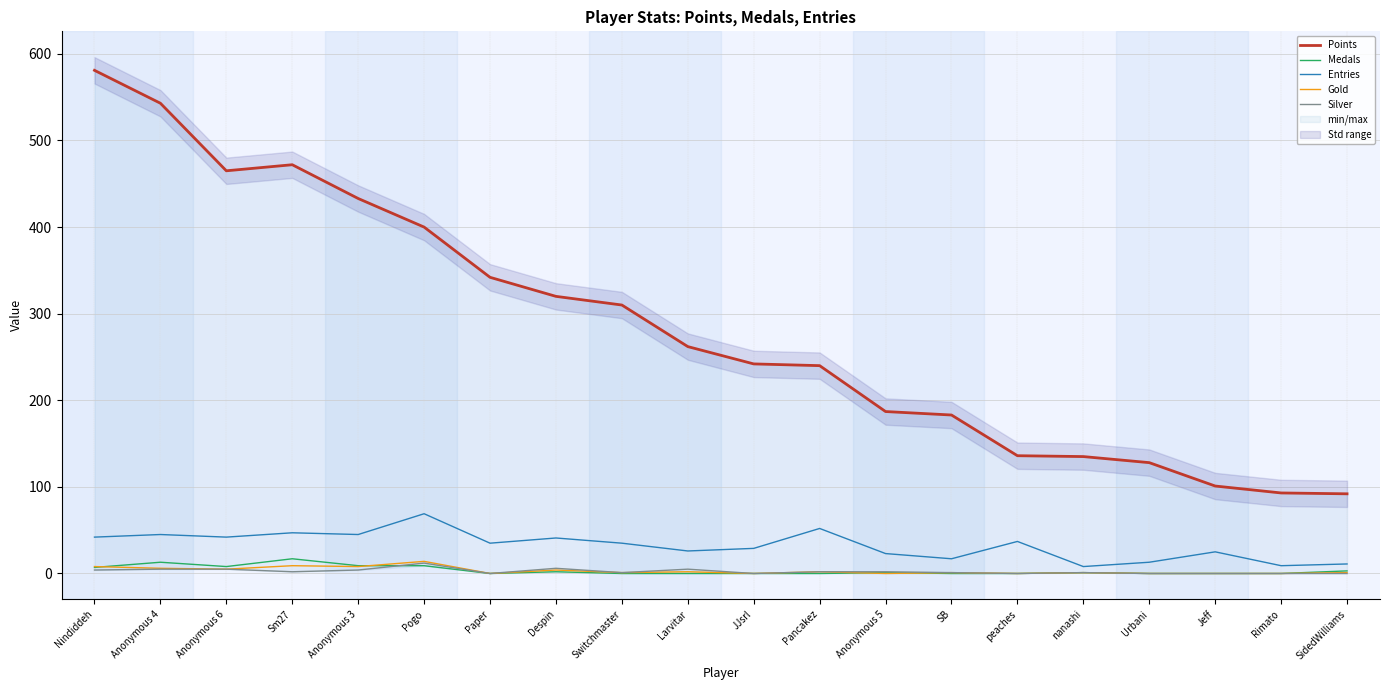

Between Urbani and Nindiddeh, which is larger?

Nindiddeh